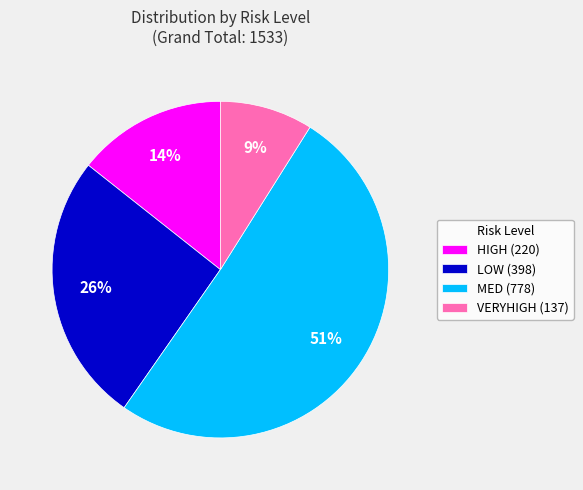

To the nearest percent, what is the average slice percentage?

25%